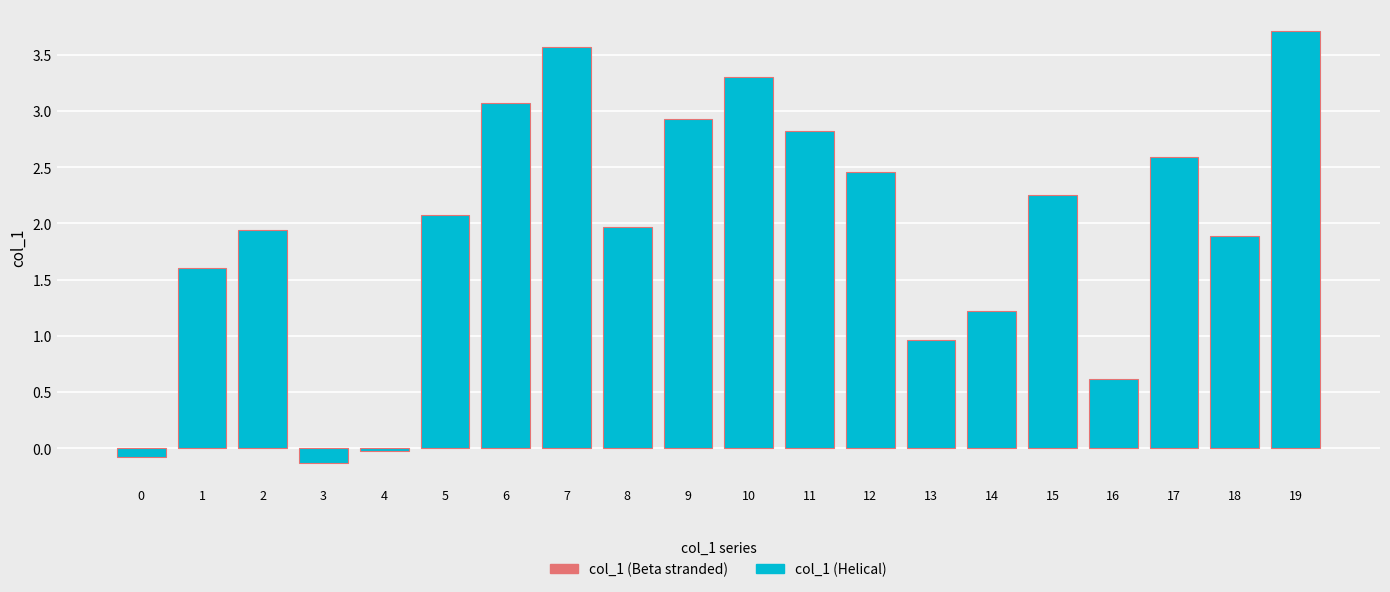

What is the sum of the values at 16 and 19?

4.3